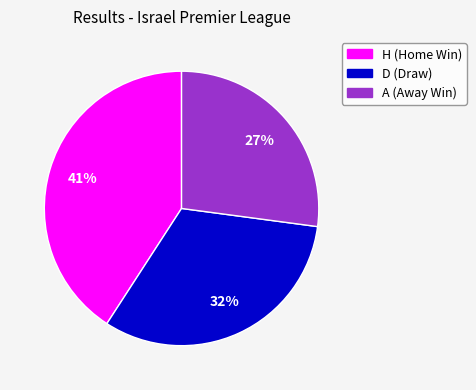

Which slice is the largest?

H